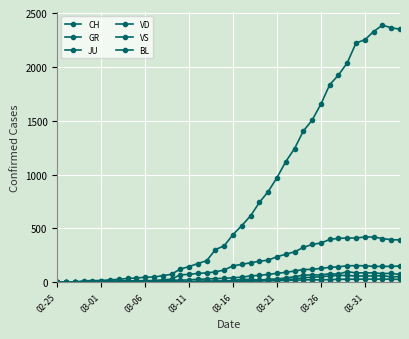

How many data points in VD are less than 152?

20